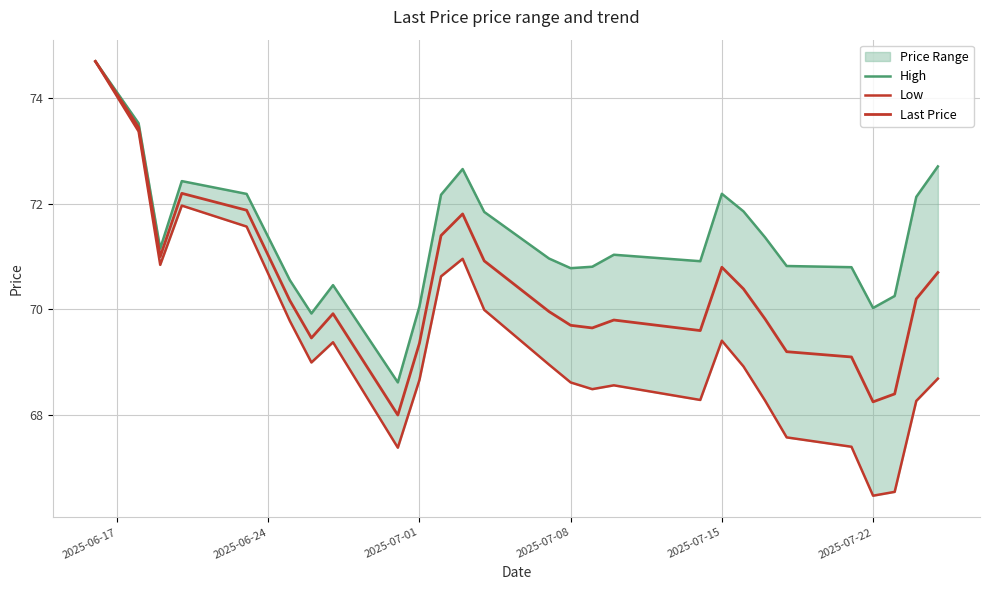

How many data points does each series have?

27